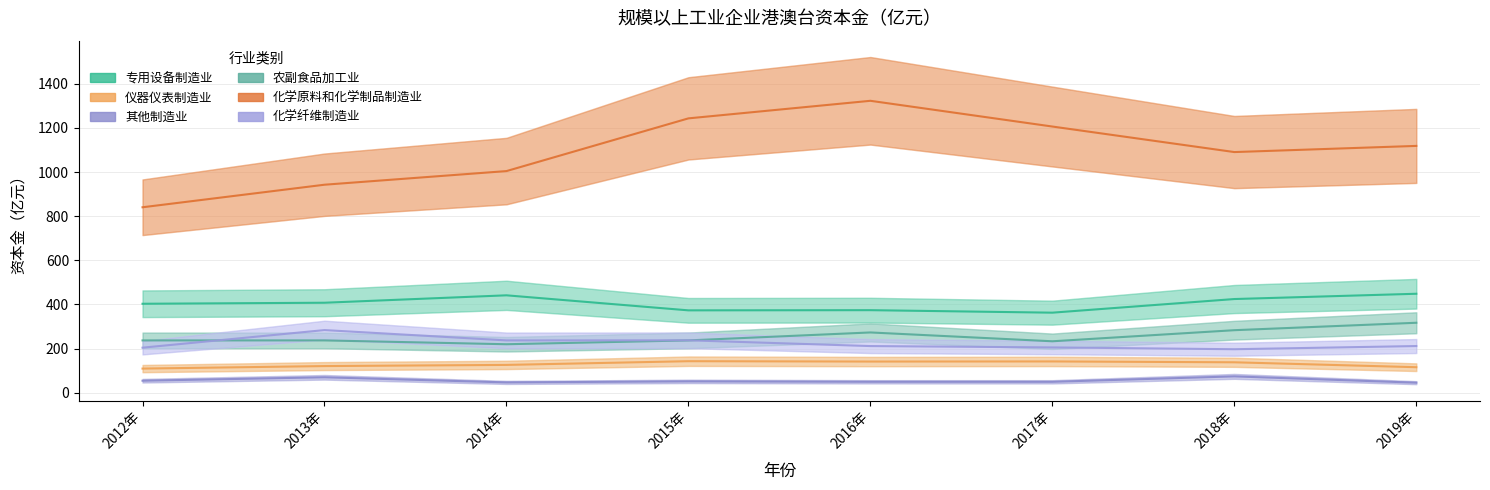

What is the value of the 农副食品加工业 point at the 7th from the left?

283.1